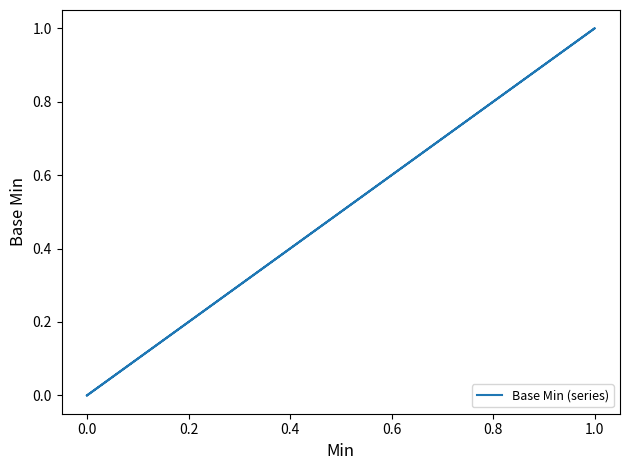

How many distinct data groups are displayed?

1